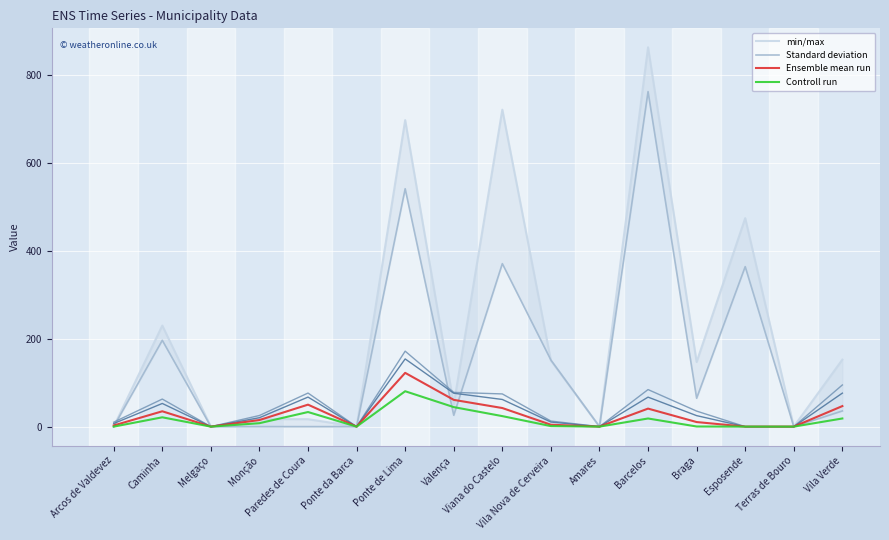

What is the highest value of the Controll run series?

80.5